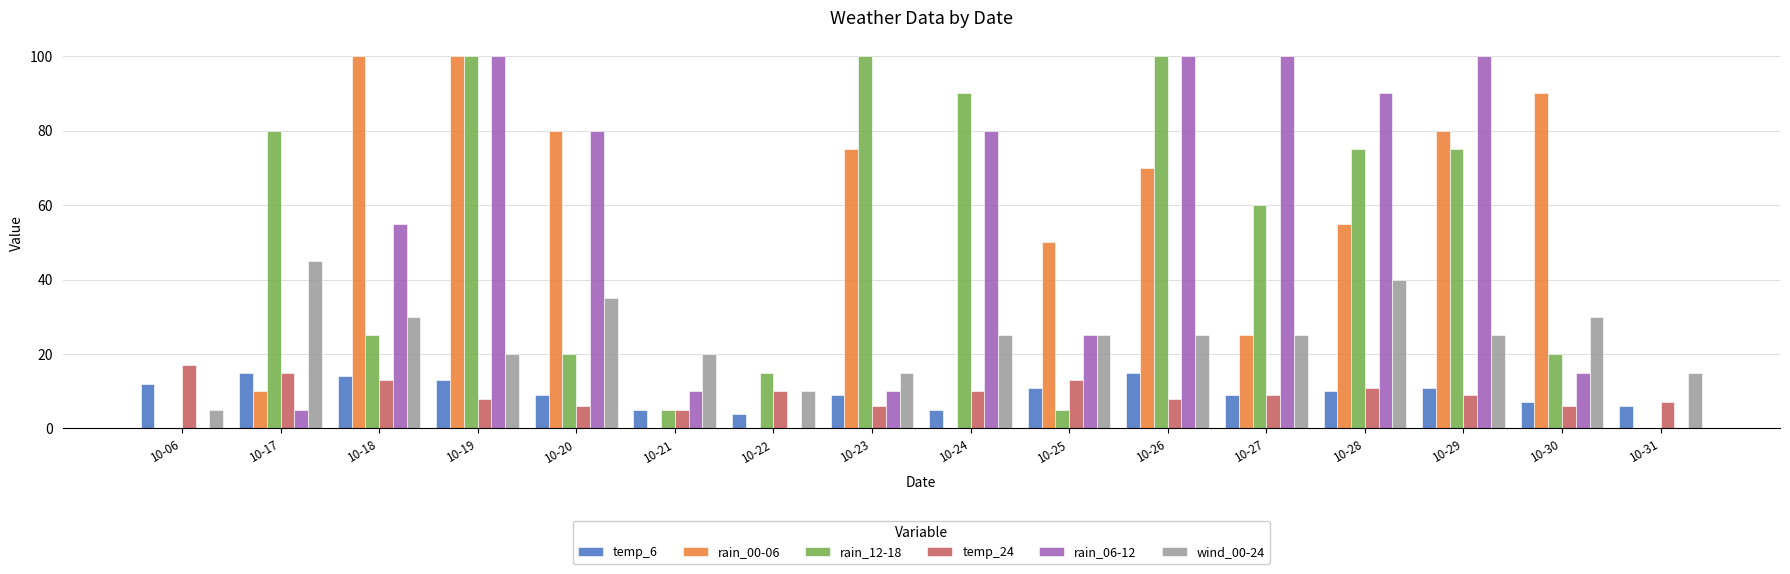

Reading left to right, what are all the values shown in this chart?

temp_6: 10-06=12	10-17=15	10-18=14	10-19=13	10-20=9	10-21=5	10-22=4	10-23=9	10-24=5	10-25=11	10-26=15	10-27=9	10-28=10	10-29=11	10-30=7	10-31=6
rain_00-06: 10-06=0	10-17=10	10-18=100	10-19=100	10-20=80	10-21=0	10-22=0	10-23=75	10-24=0	10-25=50	10-26=70	10-27=25	10-28=55	10-29=80	10-30=90	10-31=0
rain_12-18: 10-06=0	10-17=80	10-18=25	10-19=100	10-20=20	10-21=5	10-22=15	10-23=100	10-24=90	10-25=5	10-26=100	10-27=60	10-28=75	10-29=75	10-30=20	10-31=0
temp_24: 10-06=17	10-17=15	10-18=13	10-19=8	10-20=6	10-21=5	10-22=10	10-23=6	10-24=10	10-25=13	10-26=8	10-27=9	10-28=11	10-29=9	10-30=6	10-31=7
rain_06-12: 10-06=0	10-17=5	10-18=55	10-19=100	10-20=80	10-21=10	10-22=0	10-23=10	10-24=80	10-25=25	10-26=100	10-27=100	10-28=90	10-29=100	10-30=15	10-31=0
wind_00-24: 10-06=5	10-17=45	10-18=30	10-19=20	10-20=35	10-21=20	10-22=10	10-23=15	10-24=25	10-25=25	10-26=25	10-27=25	10-28=40	10-29=25	10-30=30	10-31=15